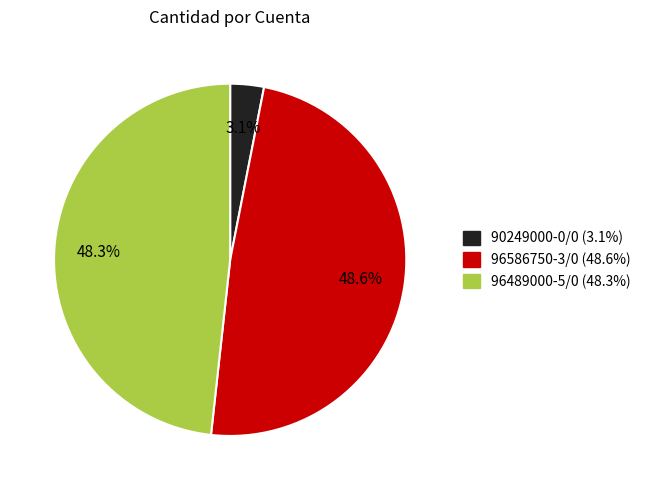

To the nearest percent, what is the difference between the 96489000-5/0 and 90249000-0/0 slice percentages?

45%